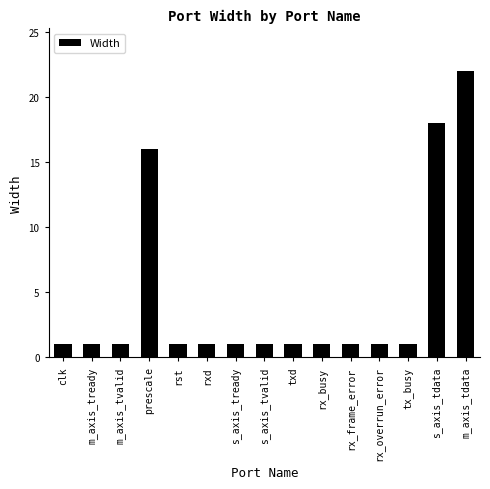

What position from the right is m_axis_tdata?

1